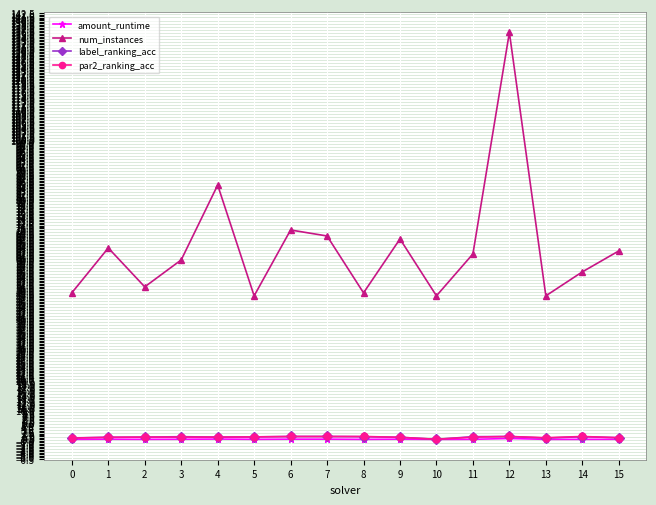

What is the sum of the num_instances values at 4 and 5?

133.0